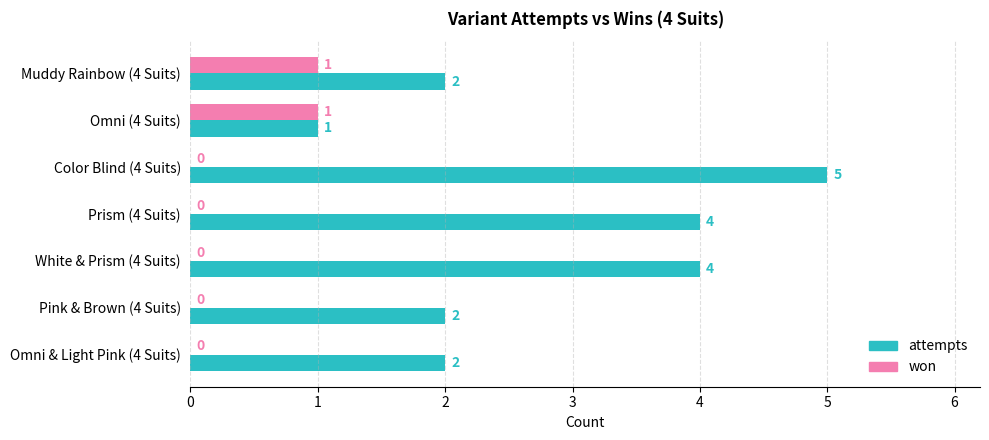

Which series changed the most between Prism (4 Suits) and Omni & Light Pink (4 Suits)?

attempts